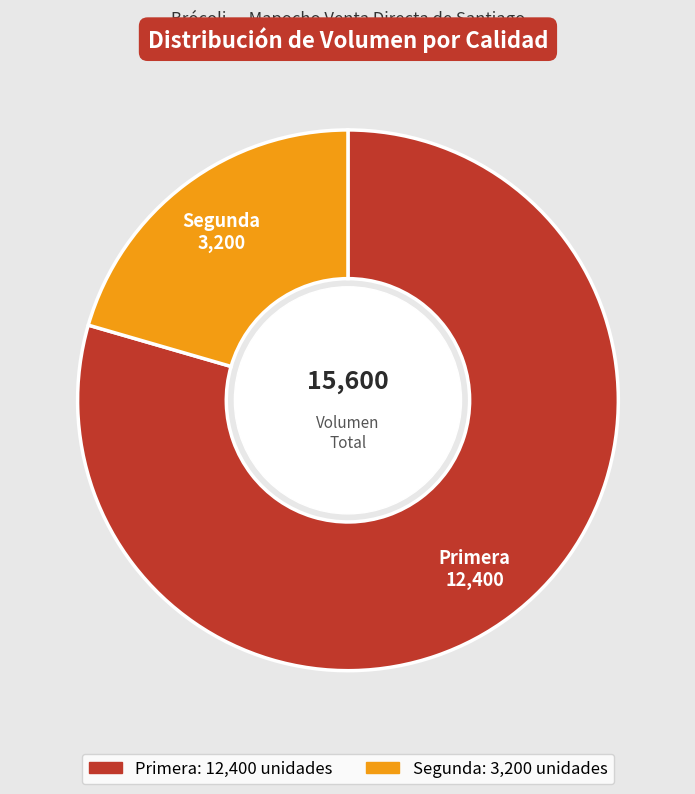

Which slice is the smallest?

Segunda